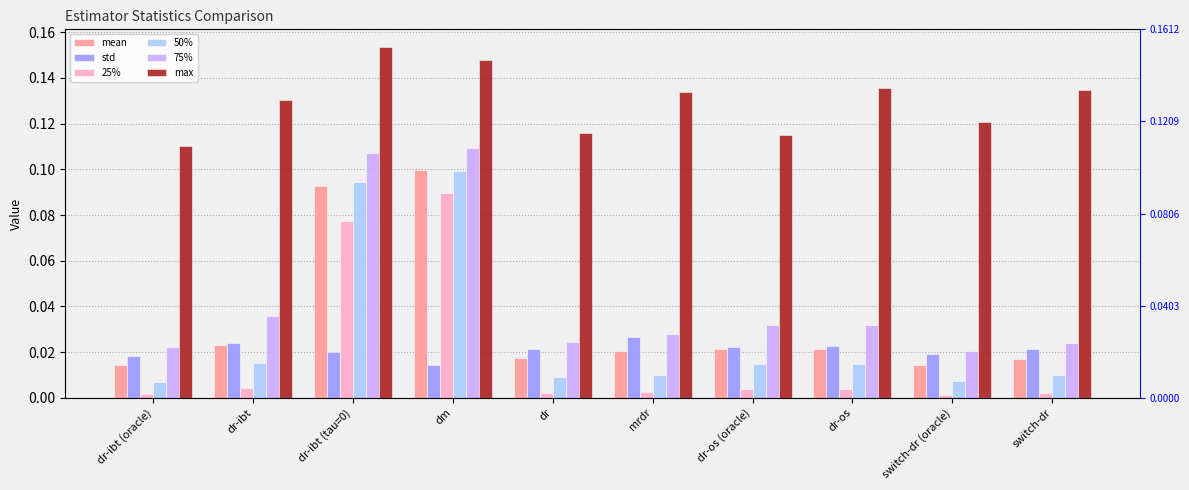

The value of max at dr-ibt (tau=0) is 0.2. True or false?

True